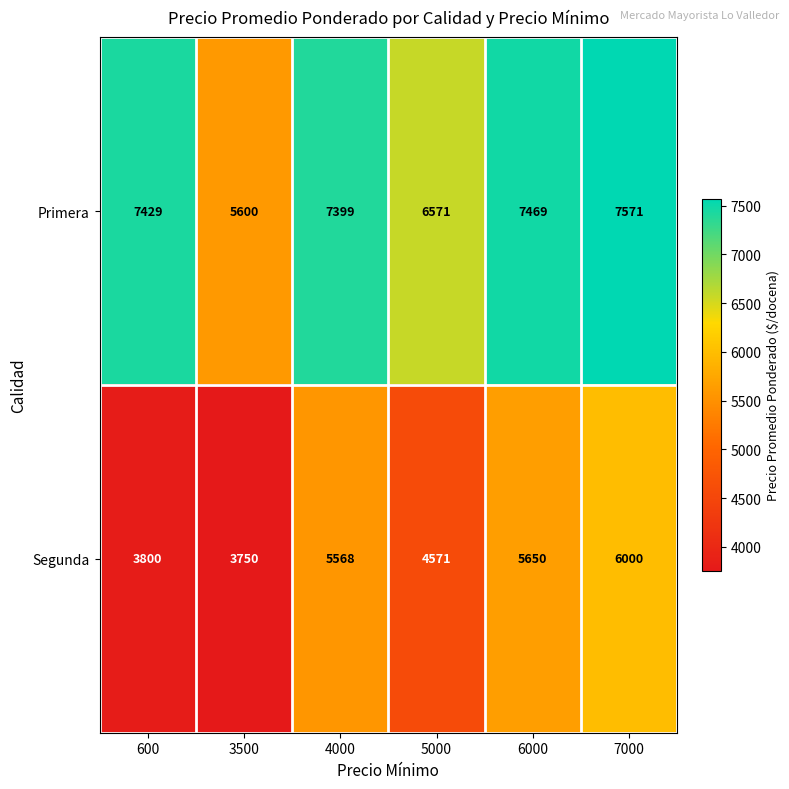

Rank the series by their average value, from lowest to highest.

Segunda, Primera